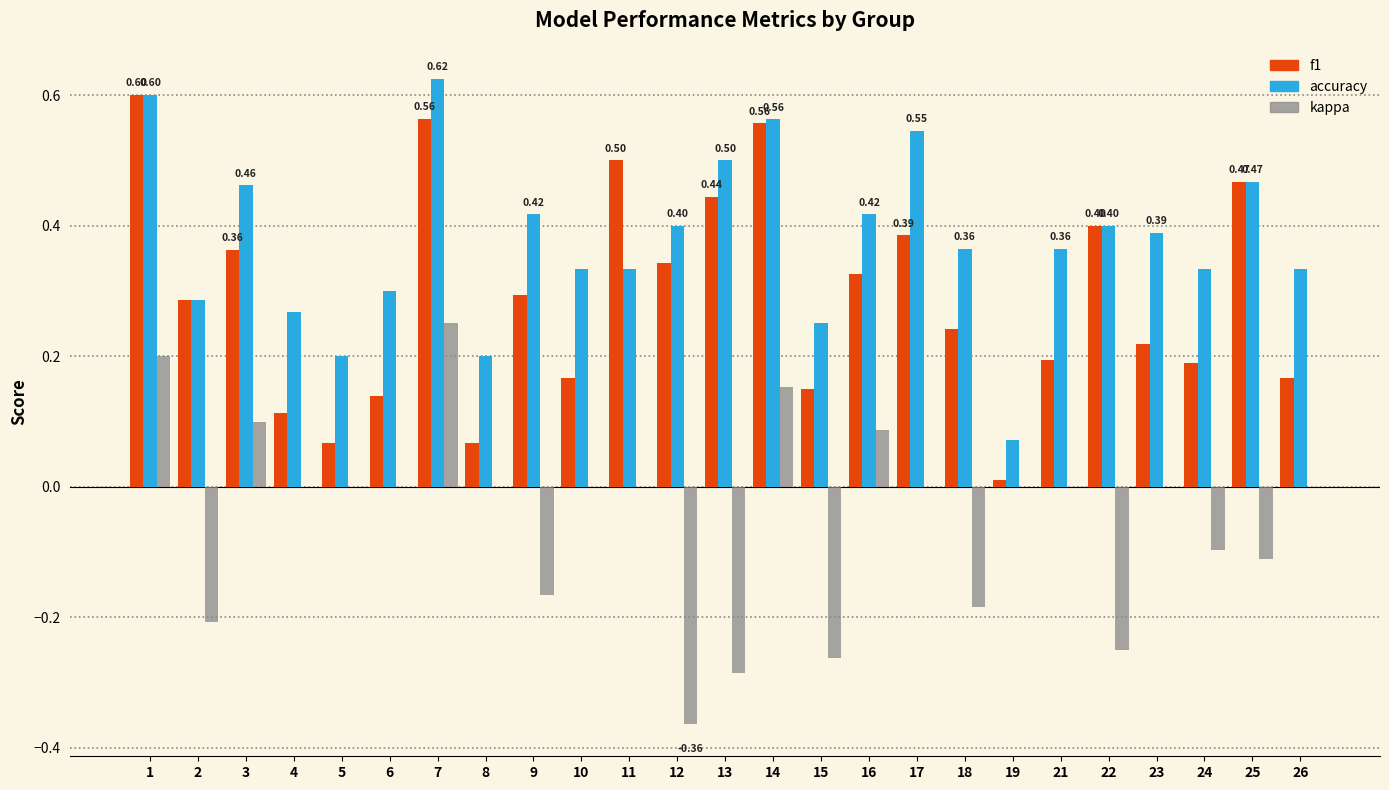

At which label does kappa reach its peak?

7